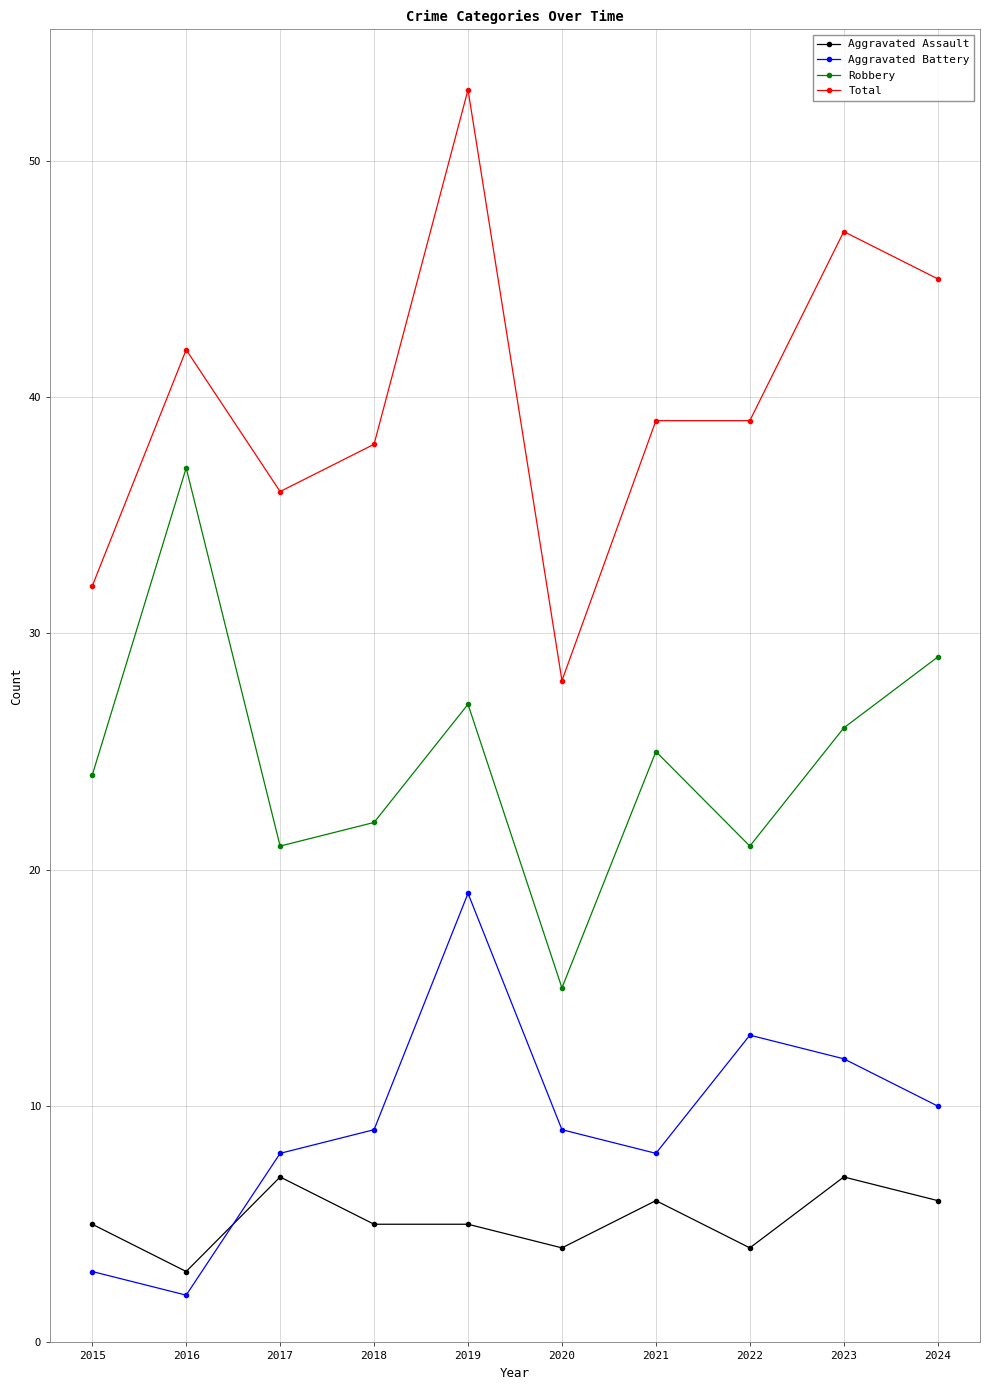

Which series has the largest total across all categories?

Total